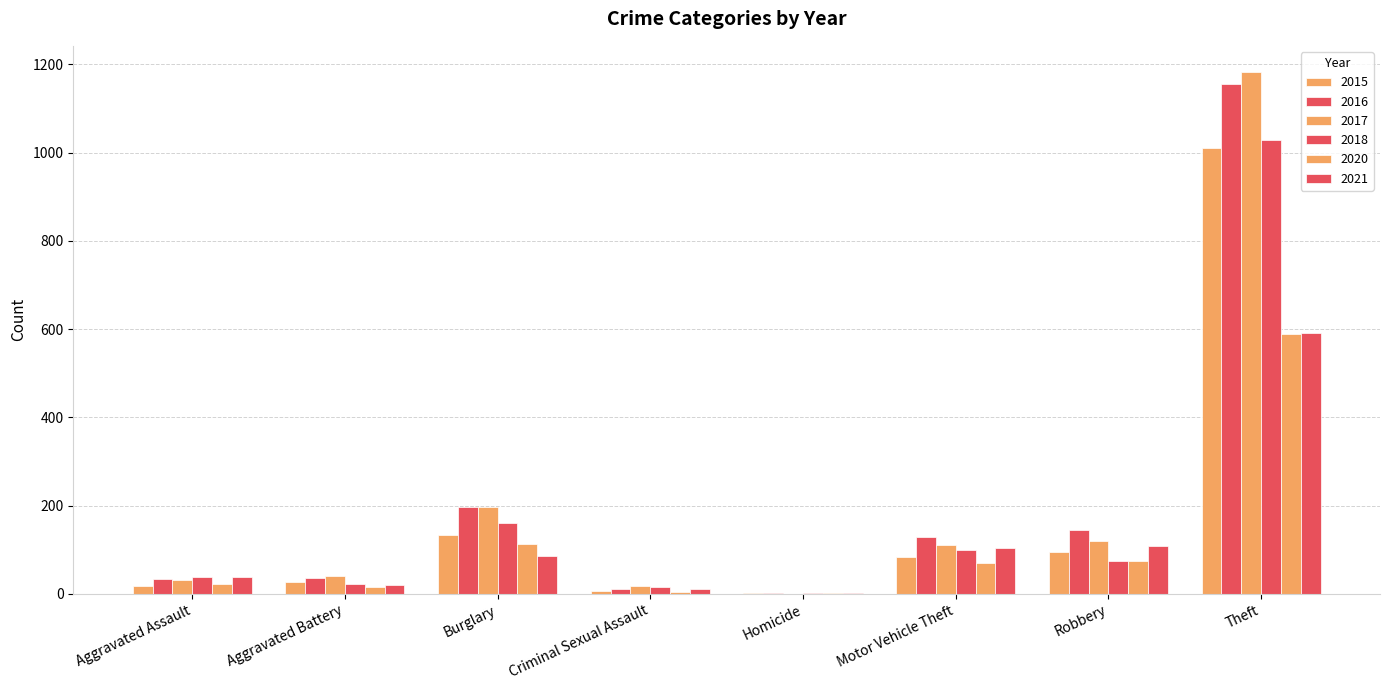

What is the label of the 2nd bar from the left?

Aggravated Battery